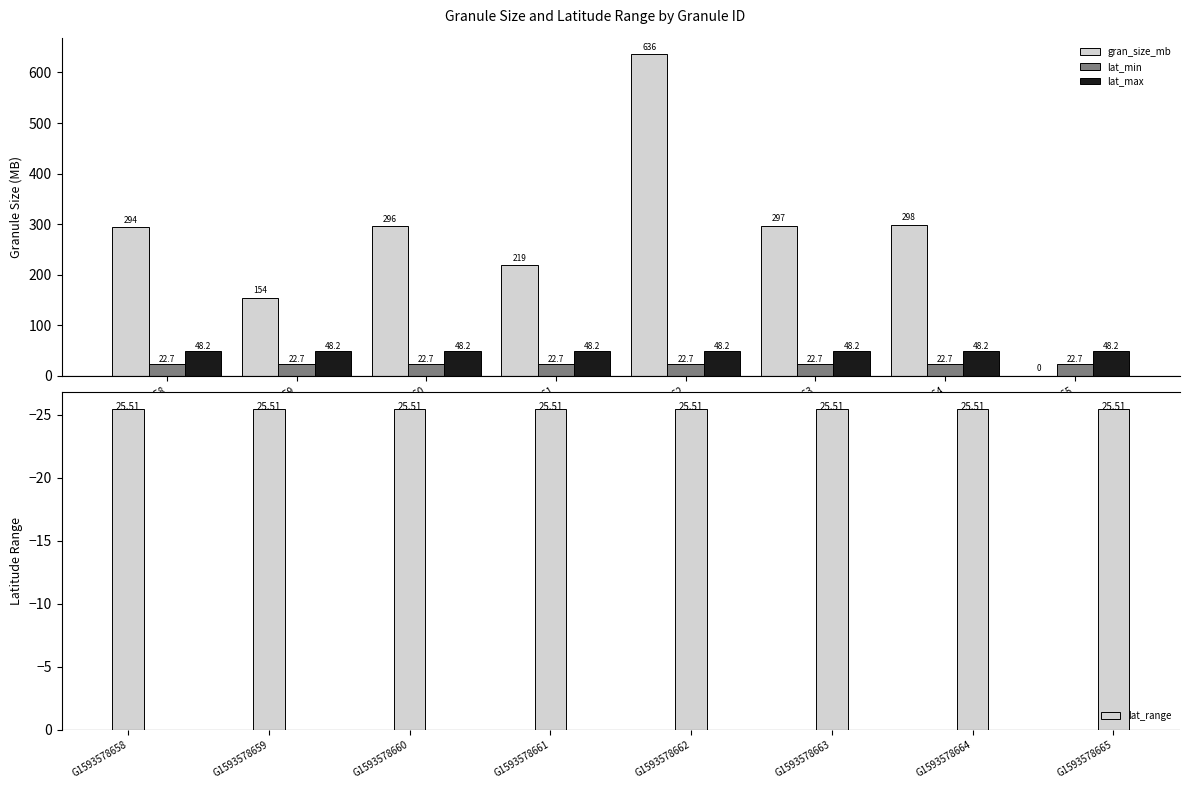

Reading left to right, list all the values displayed in this chart.

gran_size_mb: G1593578658=293.7	G1593578659=153.9	G1593578660=295.7	G1593578661=218.6	G1593578662=636.5	G1593578663=296.5	G1593578664=298.1	G1593578665=0.0
lat_min: G1593578658=22.7	G1593578659=22.7	G1593578660=22.7	G1593578661=22.7	G1593578662=22.7	G1593578663=22.7	G1593578664=22.7	G1593578665=22.7
lat_max: G1593578658=48.2	G1593578659=48.2	G1593578660=48.2	G1593578661=48.2	G1593578662=48.2	G1593578663=48.2	G1593578664=48.2	G1593578665=48.2
lat_range: G1593578658=-25.5	G1593578659=-25.5	G1593578660=-25.5	G1593578661=-25.5	G1593578662=-25.5	G1593578663=-25.5	G1593578664=-25.5	G1593578665=-25.5